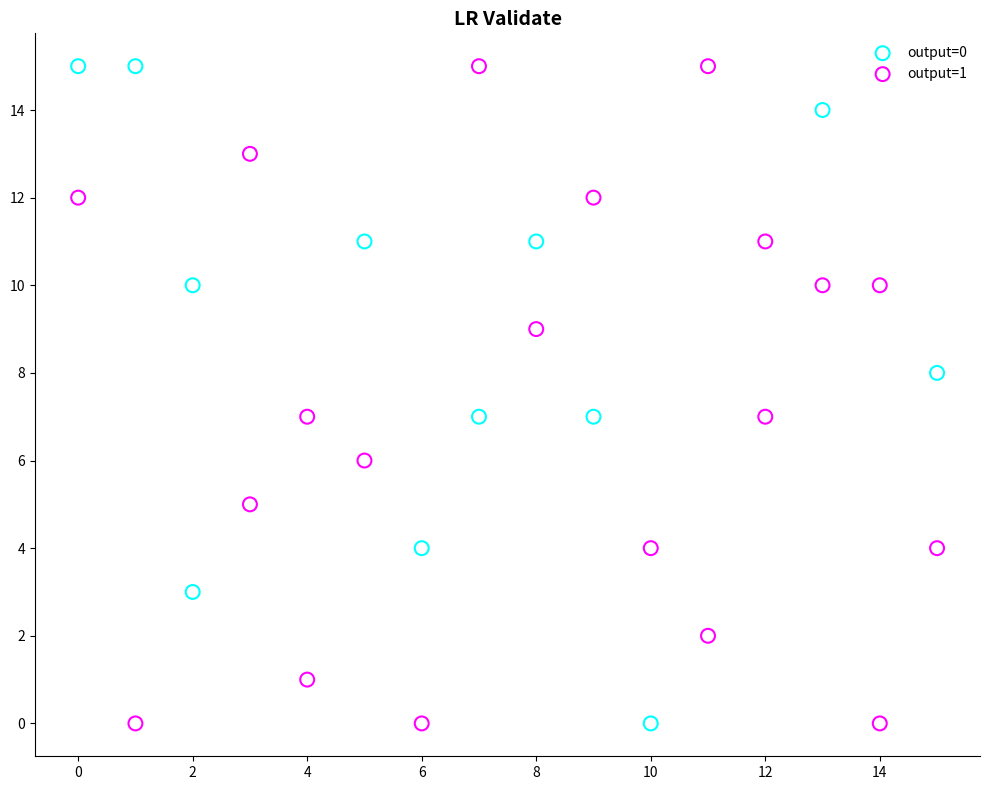

What are all the series names shown in the legend?

output=0, output=1